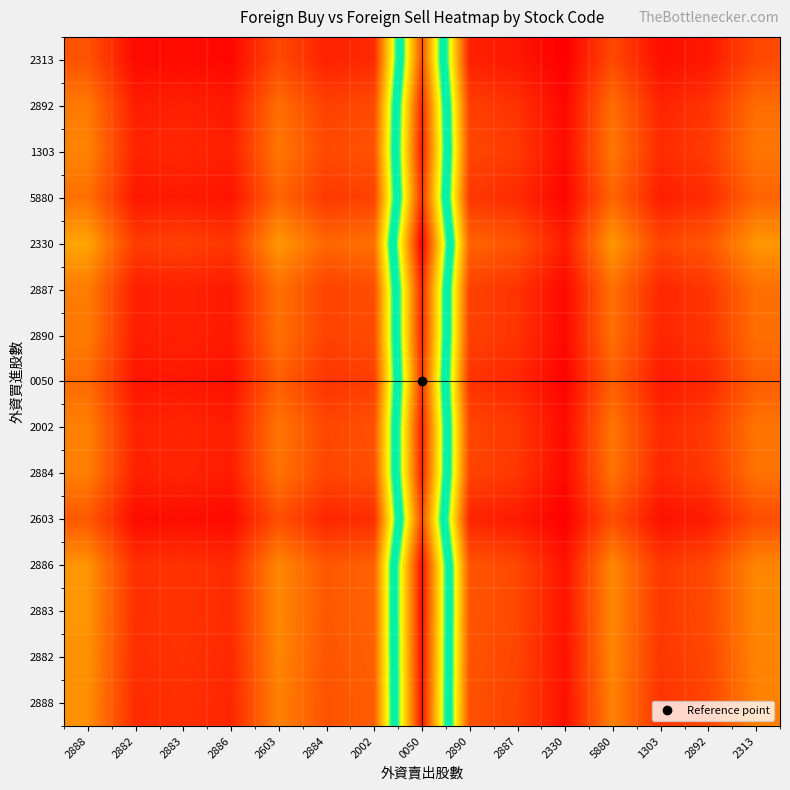

At how many categories does at least one series exceed 7?

1